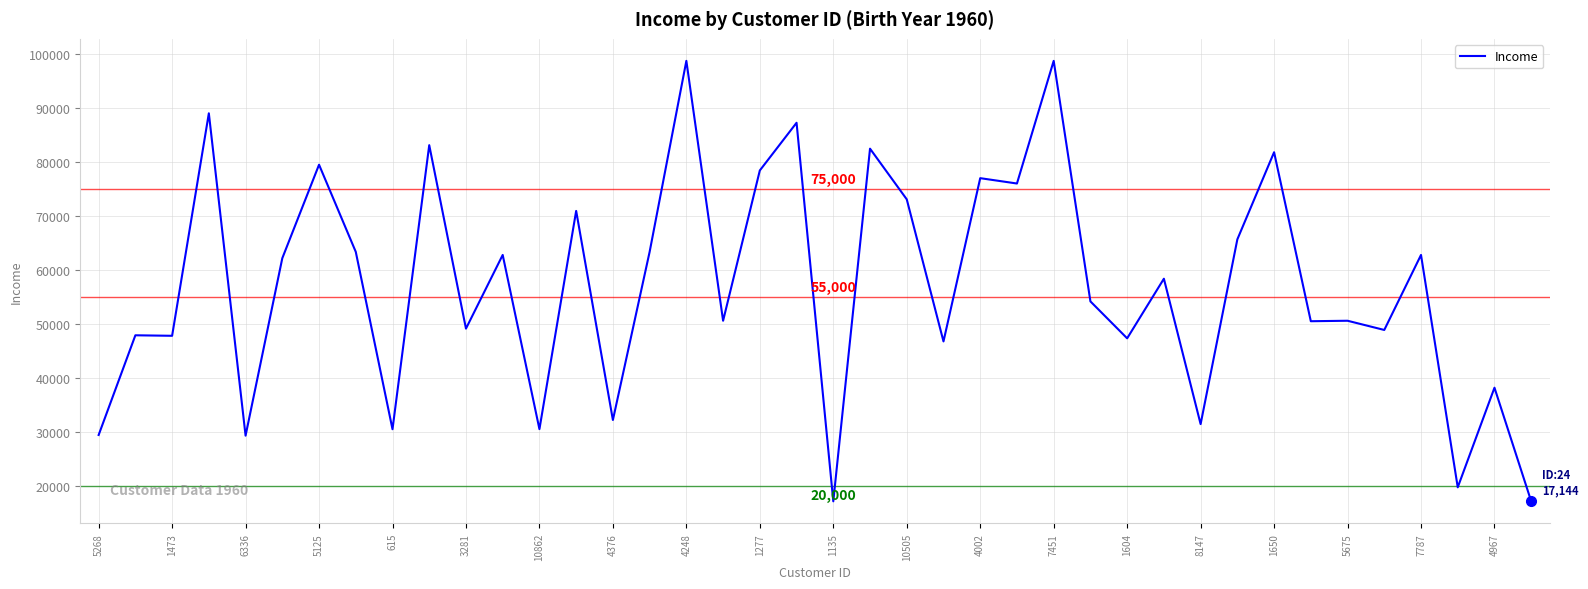

How many distinct data groups are displayed?

1